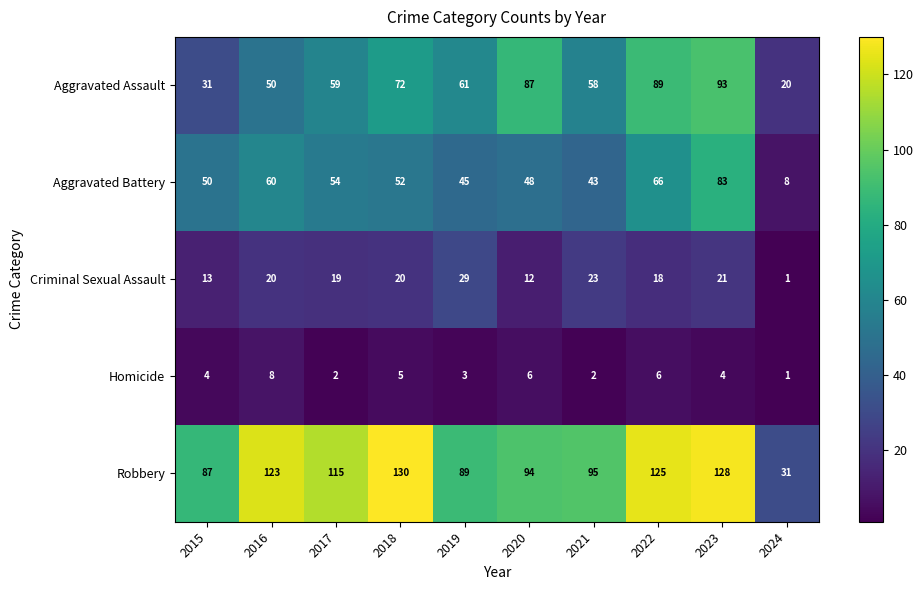

Which series has the largest range (max minus min)?

Robbery